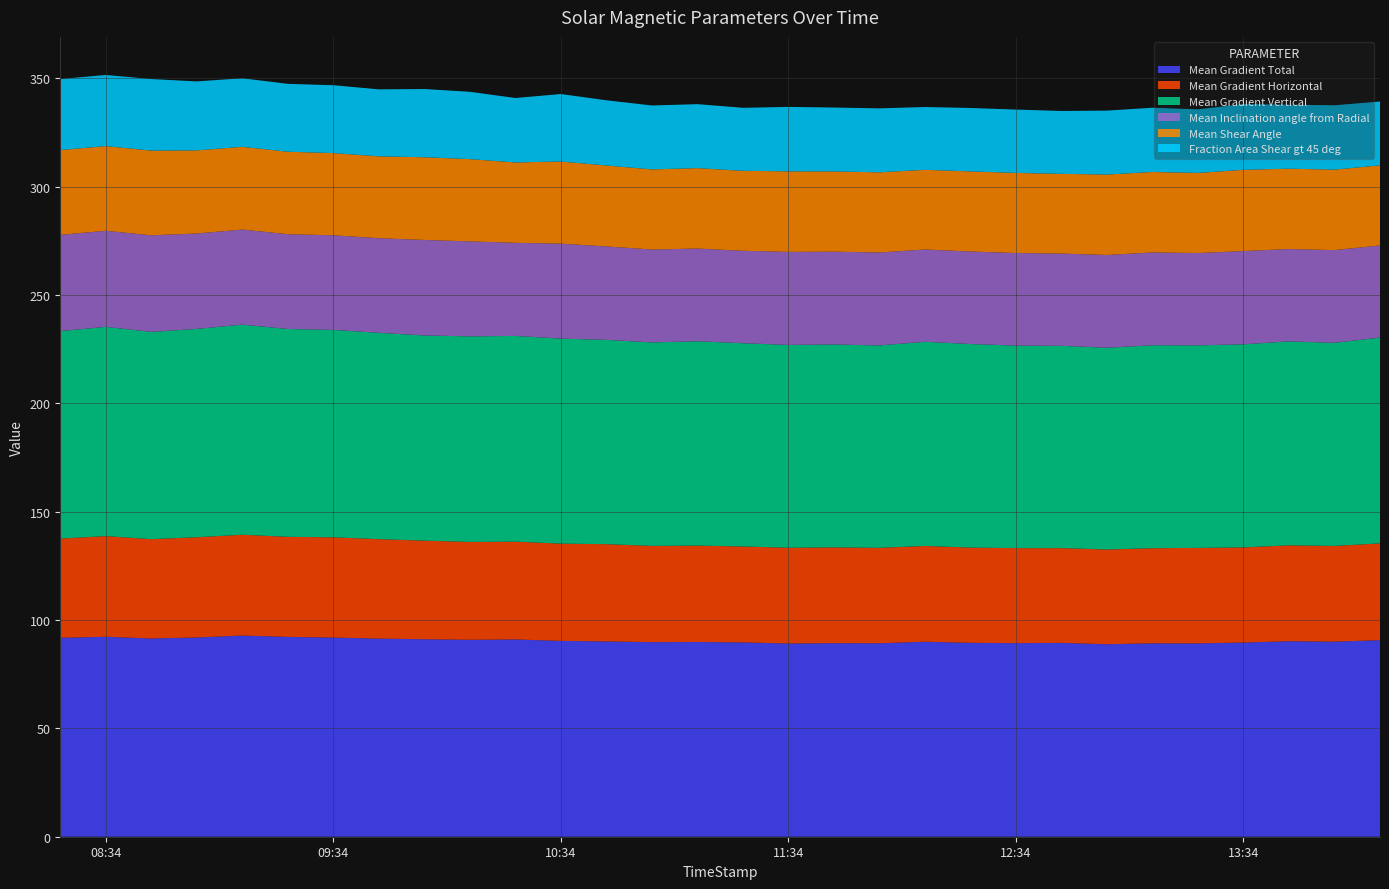

Reading right to left, transcribe all the data shown in this chart.

Mean Gradient Total: 90.7	90.0	90.2	89.6	89.2	89.3	88.8	89.4	89.3	89.5	90.0	89.3	89.3	89.2	89.7	89.9	89.8	90.1	90.4	91.0	90.9	91.1	91.4	91.9	92.2	92.8	91.9	91.5	92.3	91.8
Mean Gradient Horizontal: 44.7	44.2	44.2	43.9	44.1	43.9	43.7	43.7	43.9	44.0	44.2	44.0	44.2	44.2	44.3	44.5	44.4	44.9	44.9	45.1	45.2	45.5	45.9	46.3	46.2	46.5	46.3	45.8	46.5	45.8
Mean Gradient Vertical: 95.0	93.7	94.1	93.7	93.5	93.7	93.1	93.3	93.5	93.9	94.2	93.4	93.6	93.6	93.8	94.3	93.9	94.3	94.6	94.9	94.9	94.7	95.2	95.7	95.9	97.0	96.1	95.7	96.6	95.7
Mean Inclination angle from Radial: 42.5	42.8	42.6	43.0	42.6	42.8	42.8	42.6	42.7	42.7	42.6	42.9	42.8	42.9	42.7	42.8	42.9	43.1	43.8	43.0	43.8	44.1	43.7	43.7	43.7	43.9	44.0	44.6	44.3	44.4
Mean Shear Angle: 37.0	37.1	37.1	37.5	37.0	37.1	37.1	36.8	37.0	37.0	36.8	37.0	37.0	37.2	36.9	37.1	37.0	37.3	37.9	37.1	38.0	38.2	37.8	37.9	38.1	38.2	38.3	39.1	39.1	39.1
Fraction Area Shear gt 45 deg: 29.5	29.7	29.5	30.3	29.4	29.6	29.5	29.0	29.2	29.3	29.0	29.5	29.5	29.7	29.1	29.5	29.5	30.1	31.1	29.7	31.1	31.5	30.9	31.3	31.3	31.6	31.8	33.0	32.8	32.8